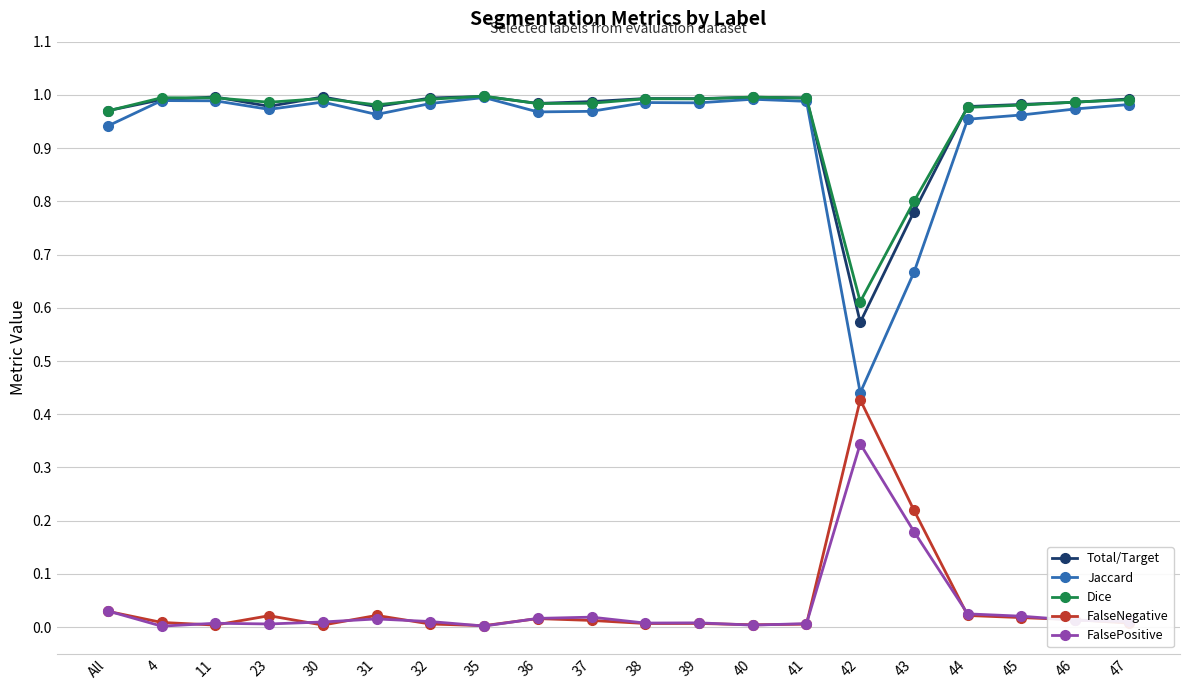

True or false: Jaccard has a value of 1.6 at 38.

False